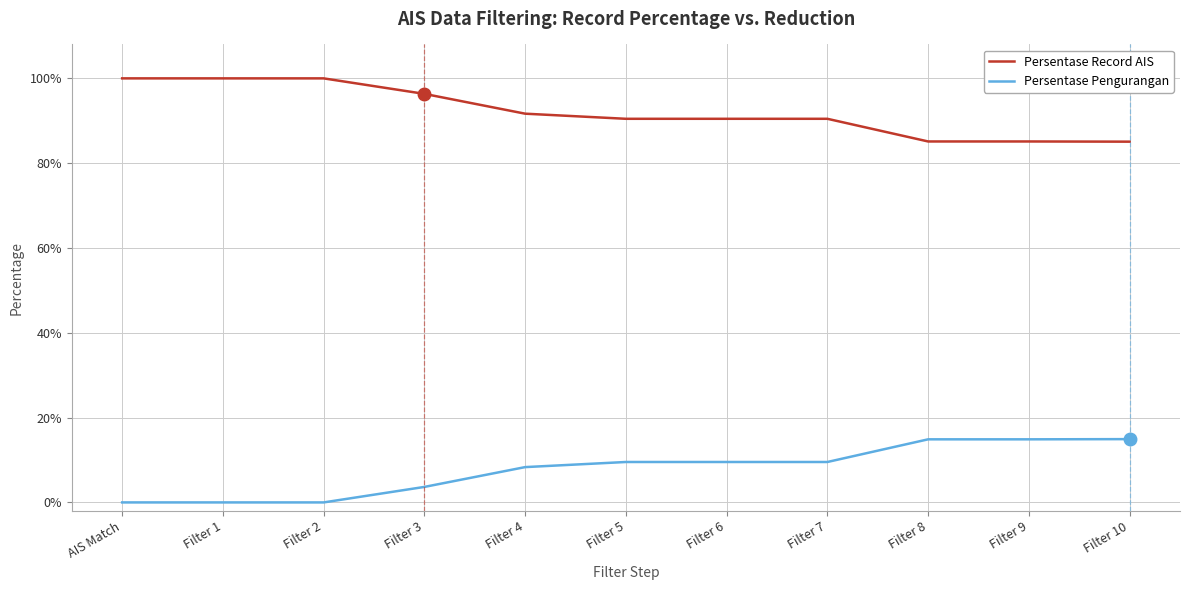

Is this an area chart (filled region under the line)?

No